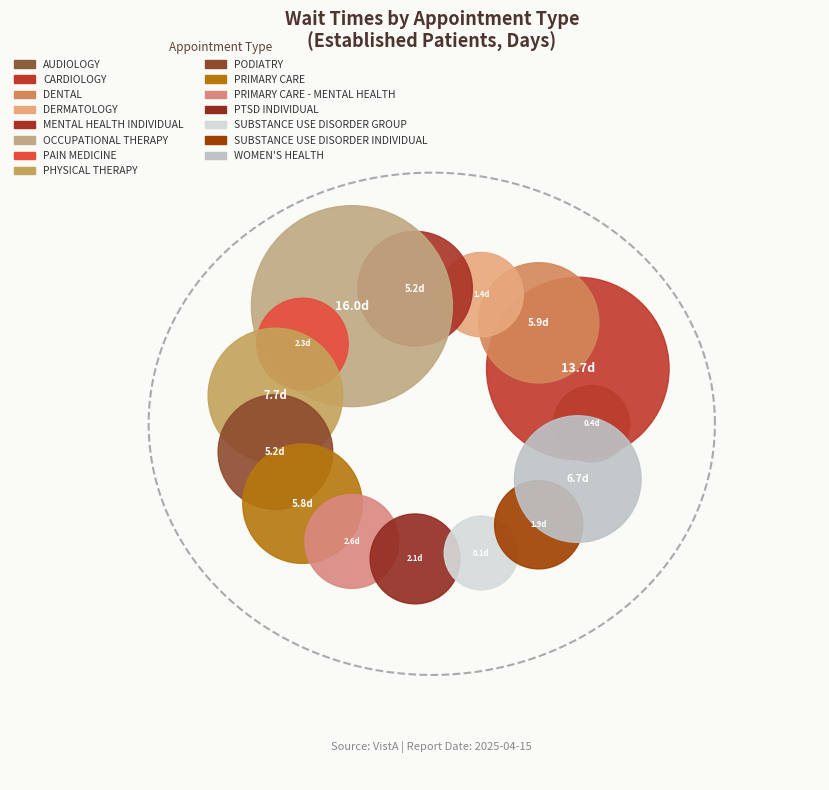

How many segments does this pie chart have?

15